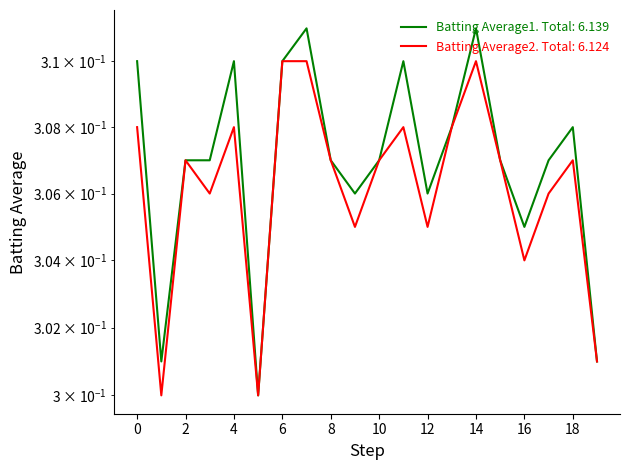

How many data points does each series have?

20